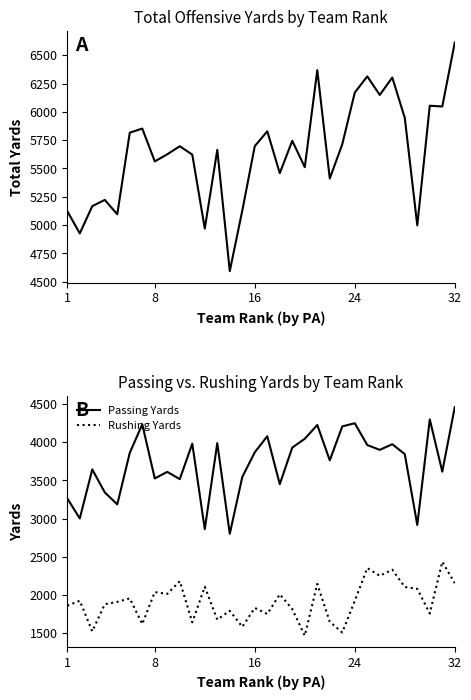

Does the chart have visible grid lines?

No